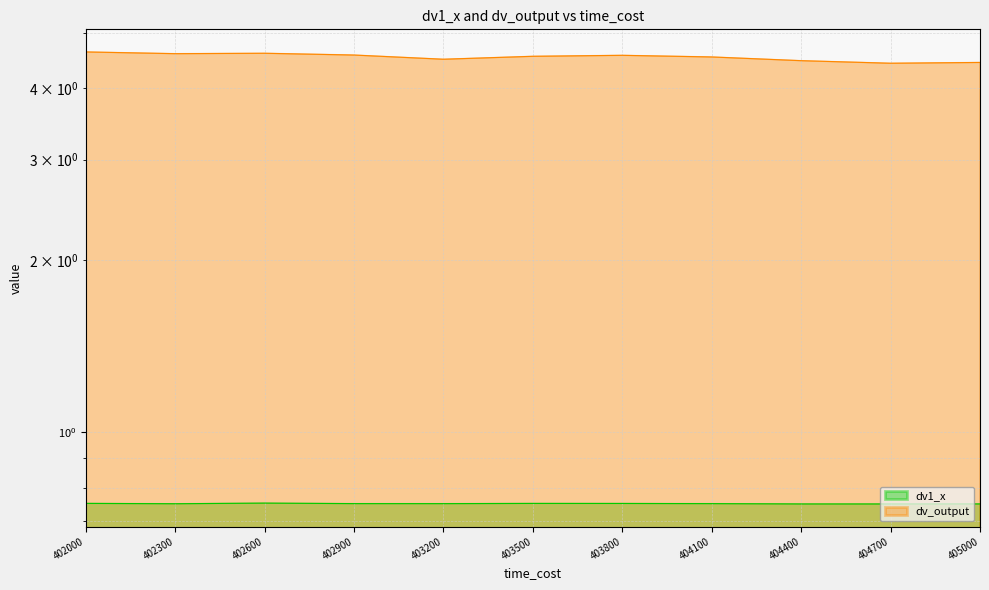

What is the maximum value for dv_output?

4.6